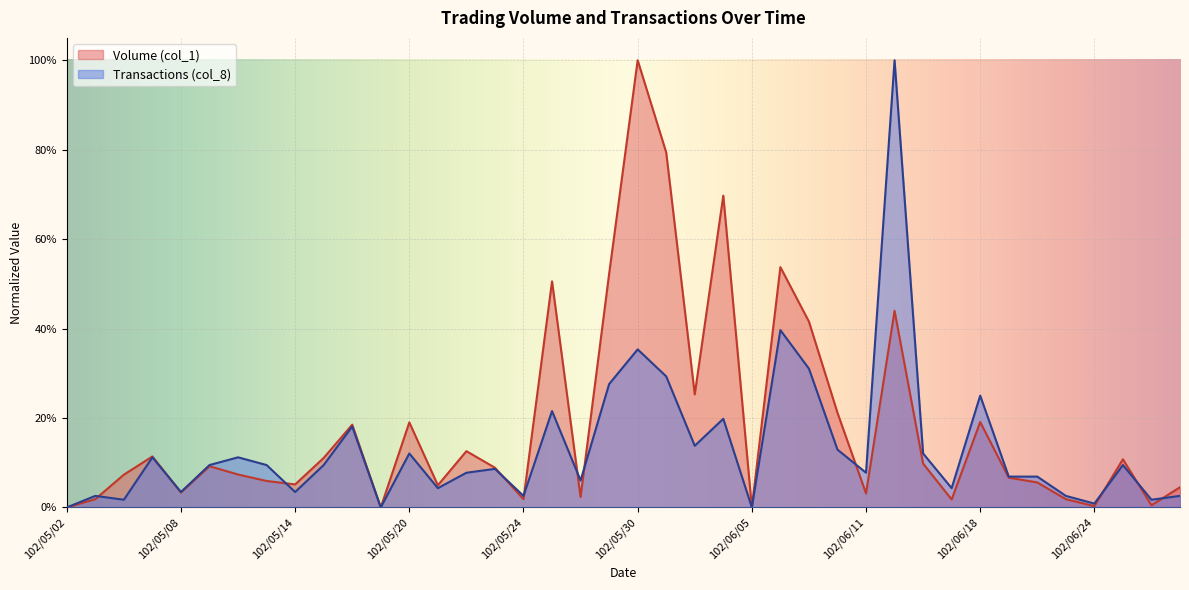

Count the number of data series in this chart.

2